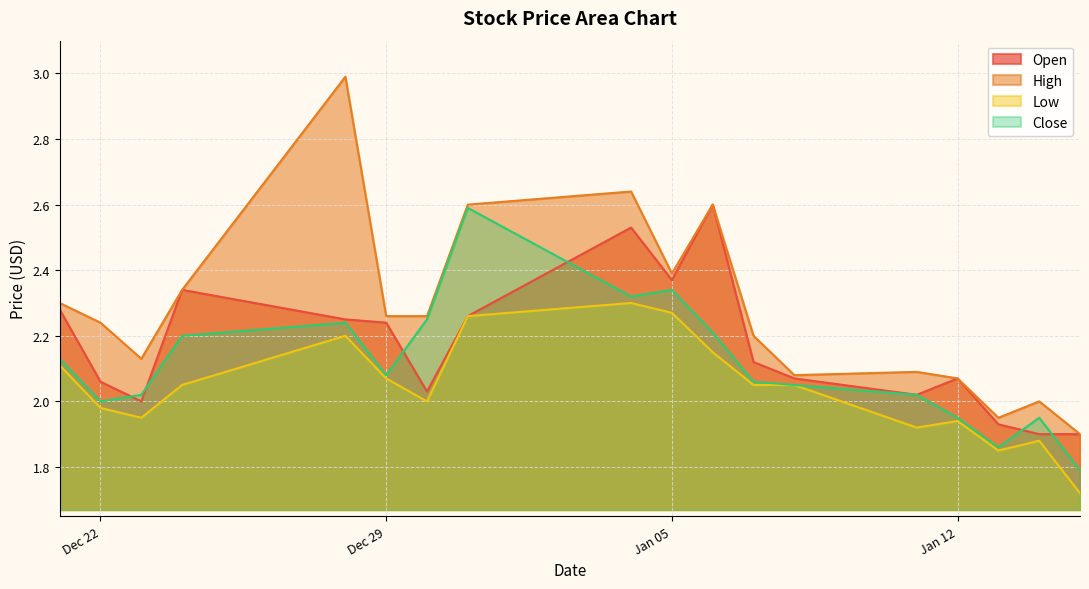

What is the greatest value displayed?

3.0